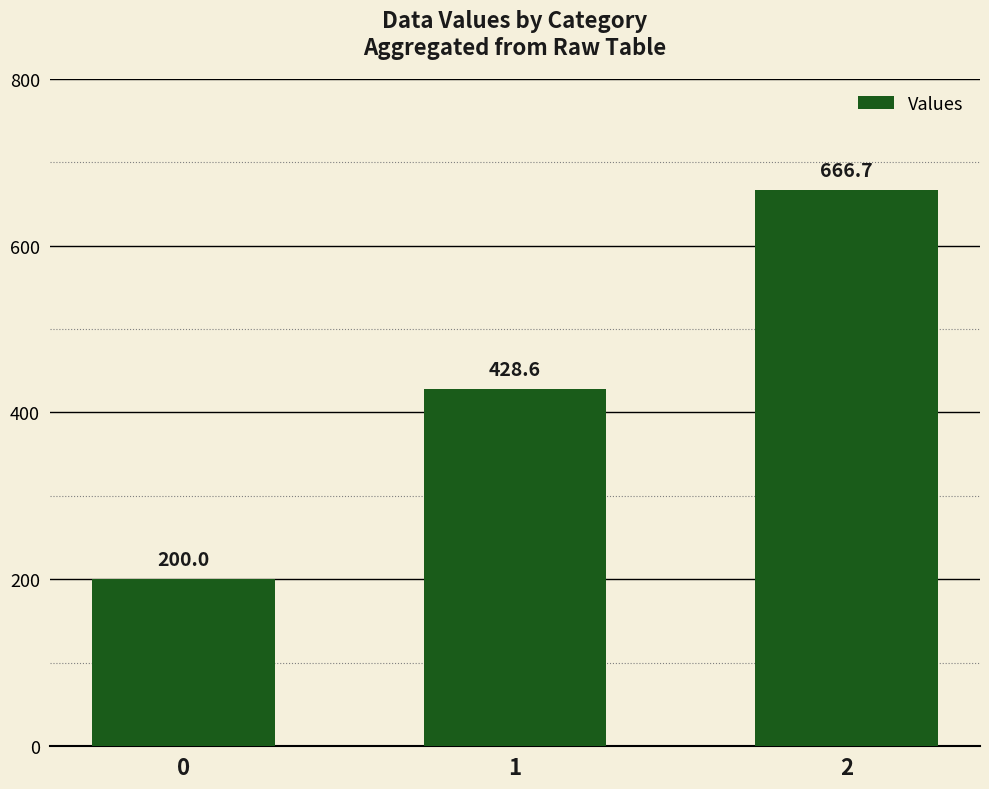

Does the chart contain any negative values?

No